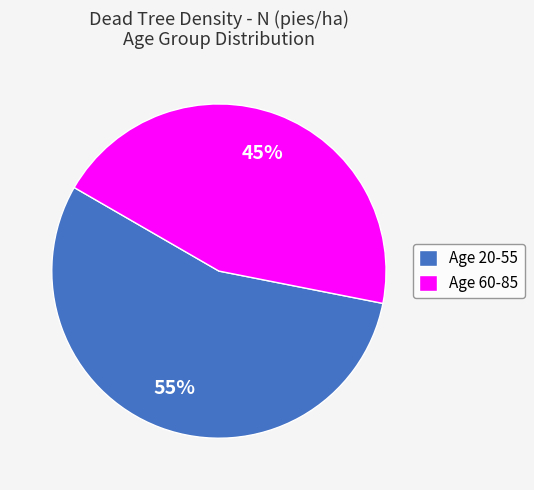

To the nearest percent, what is the difference between the largest and smallest slice percentages?

10%